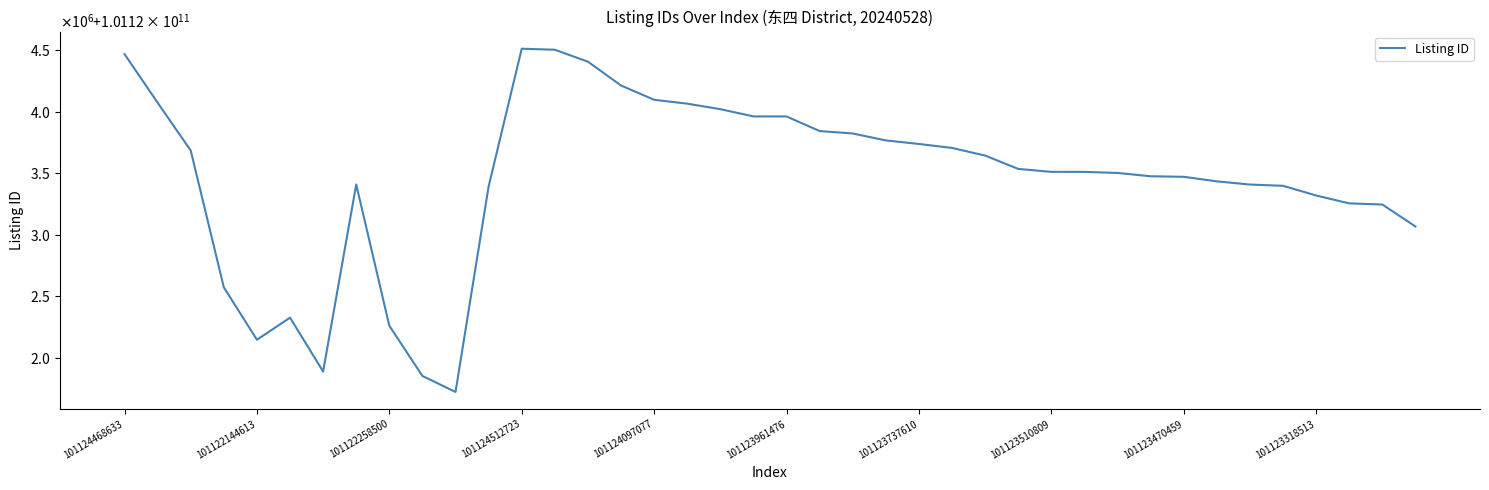

Does the chart have visible grid lines?

No